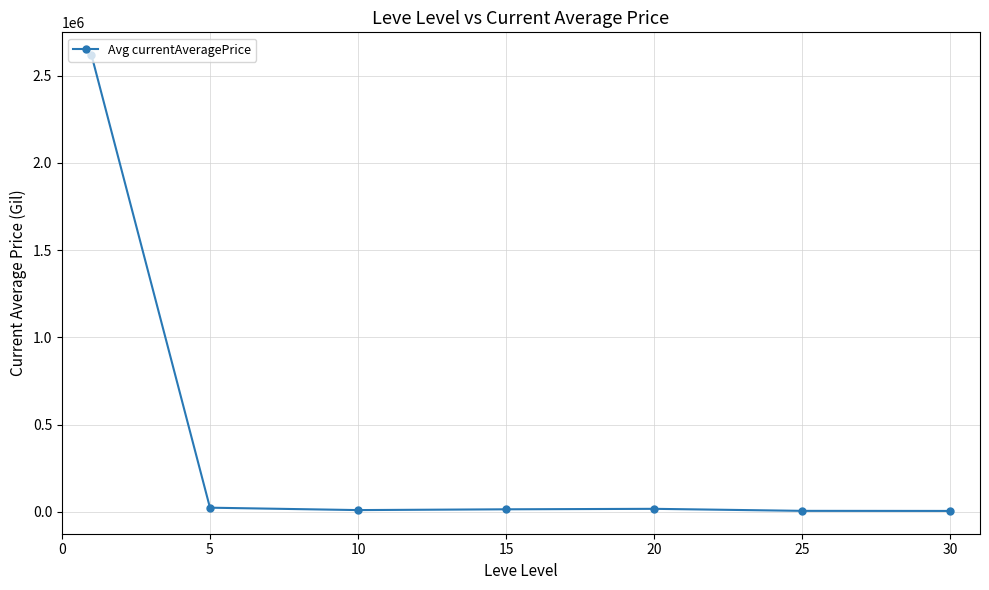

What is the average value?

384324.8